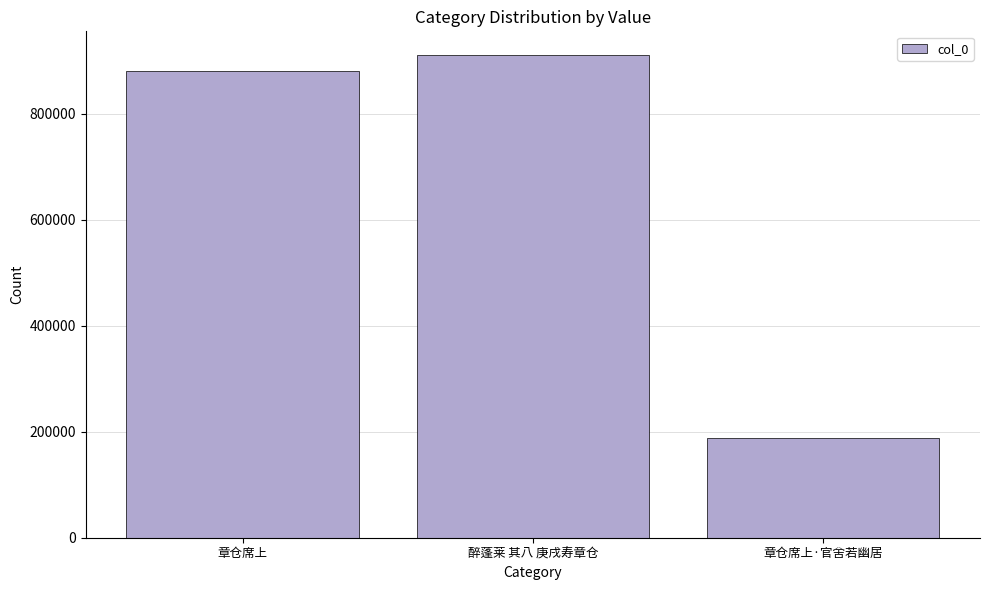

List the labels in order of value, smallest first.

章仓席上·官舍若幽居, 章仓席上, 醉蓬莱 其八 庚戌寿章仓